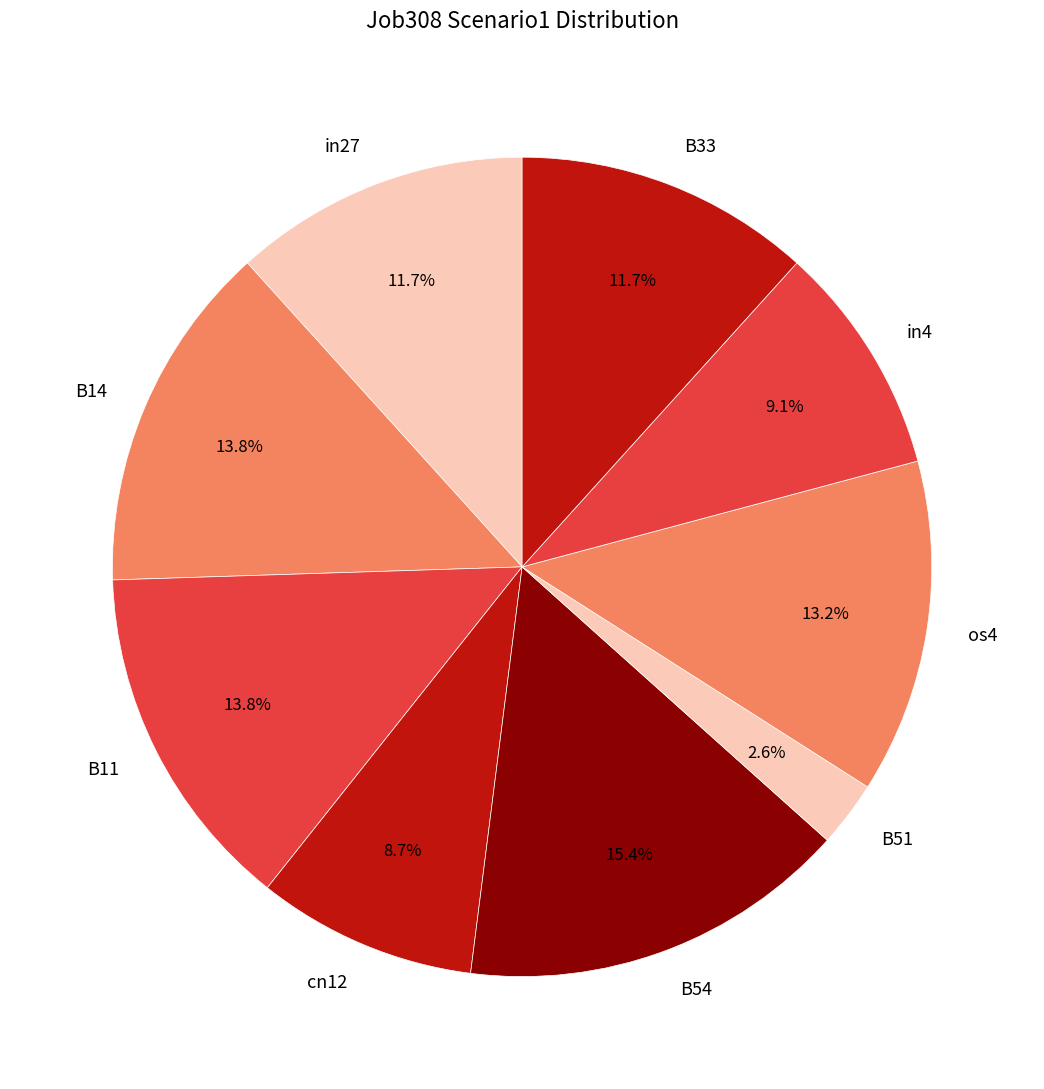

Does B14 account for over 50% of the chart?

No